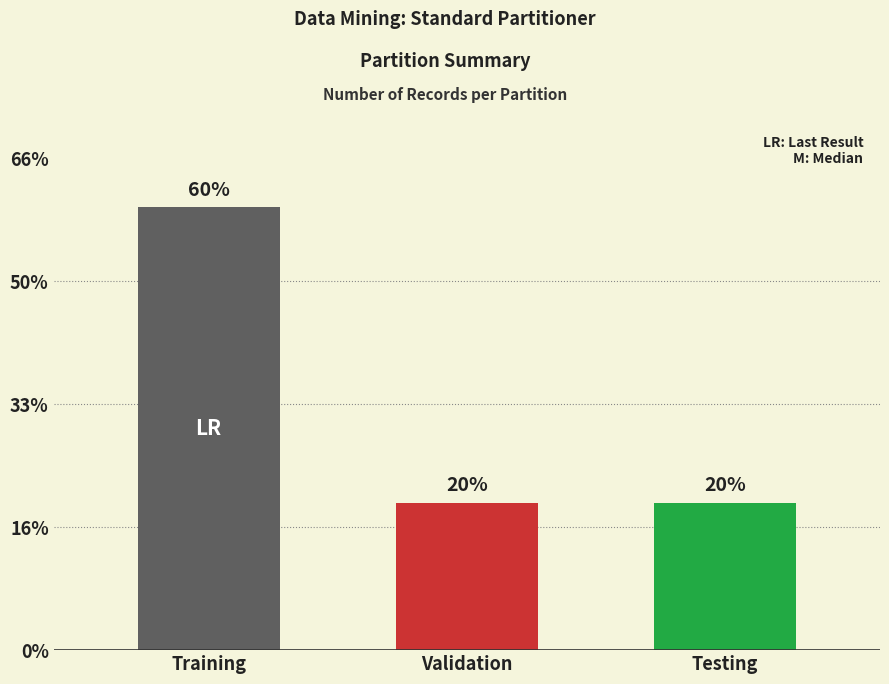

The value at Testing is 1. True or false?

False